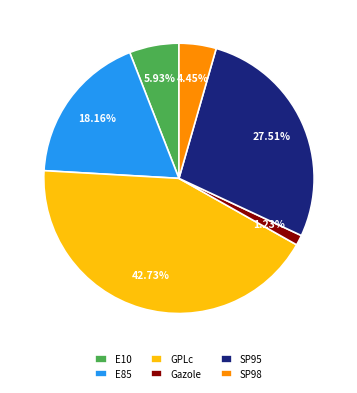

Is it true that Gazole is 1% of the pie?

True